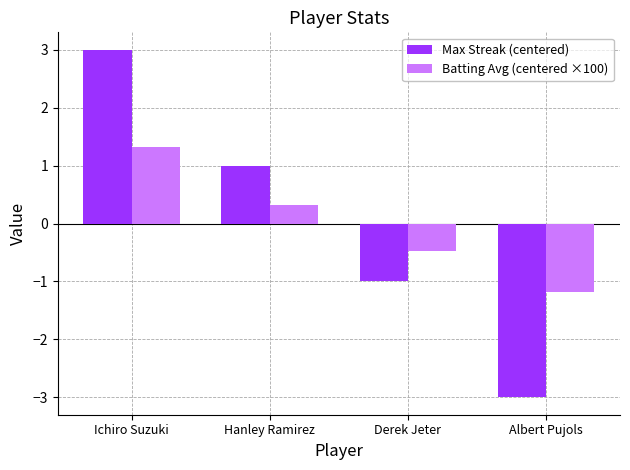

Is it true that Max Streak (centered) equals -1.0 at Derek Jeter?

True